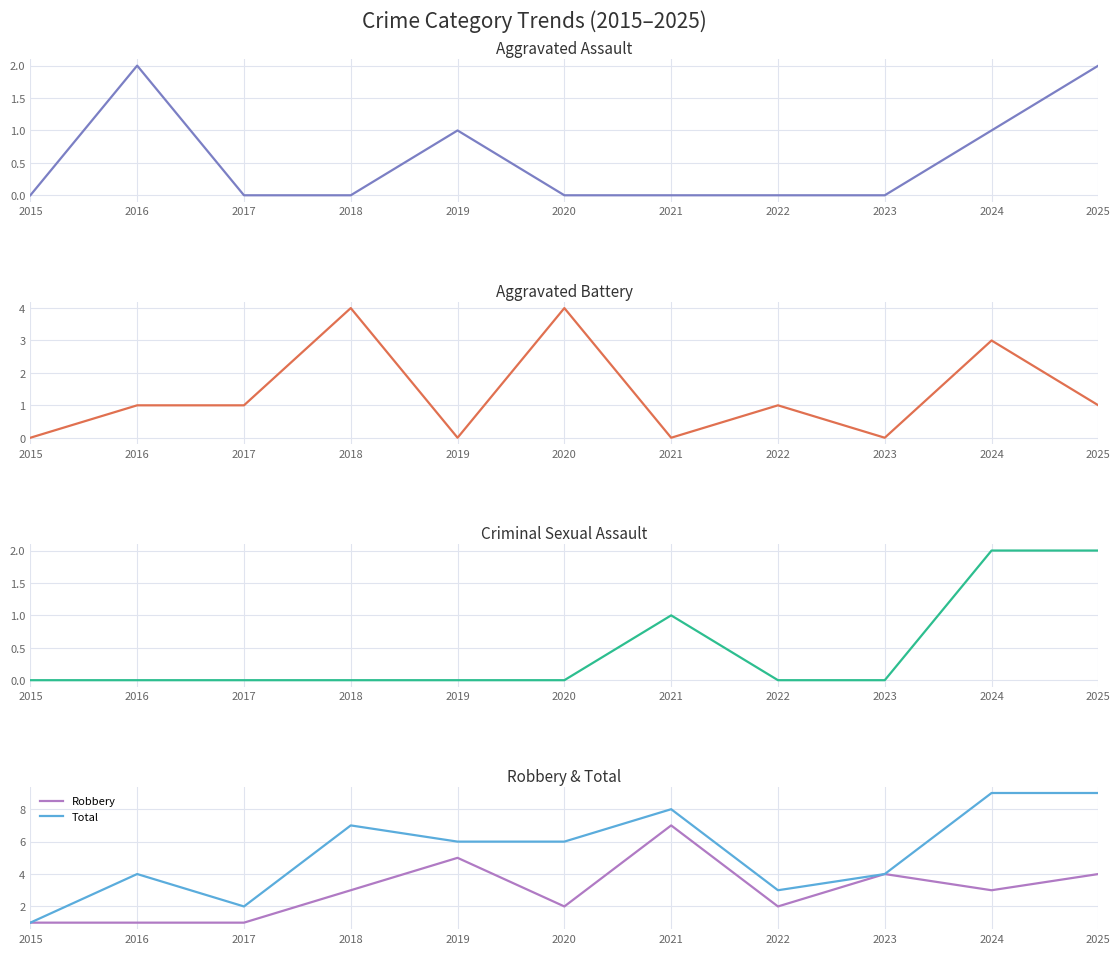

What is the sum of all Aggravated Battery values?

15